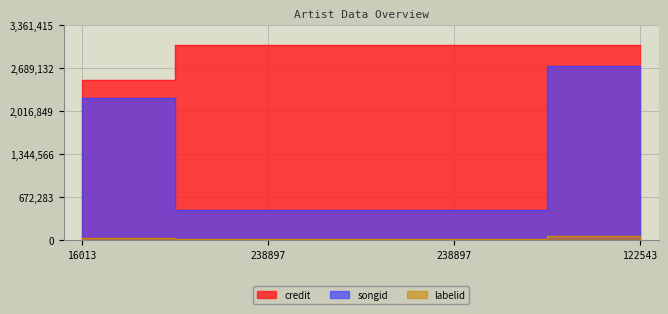

What value does the songid series have at 238897?

469305